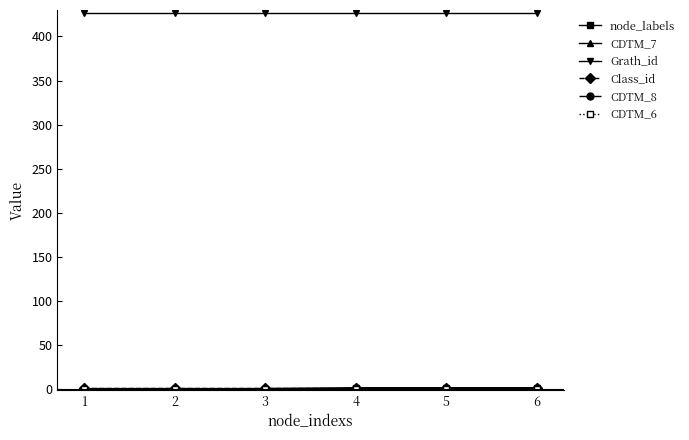

True or false: CDTM_8 and Class_id intersect in this chart.

False